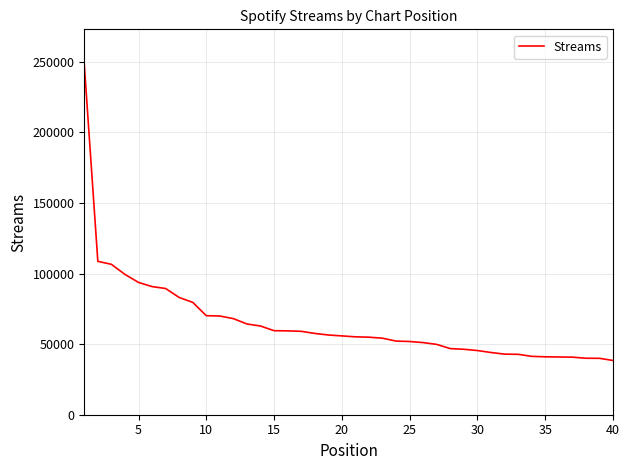

What is the minimum value shown in the chart?

38433